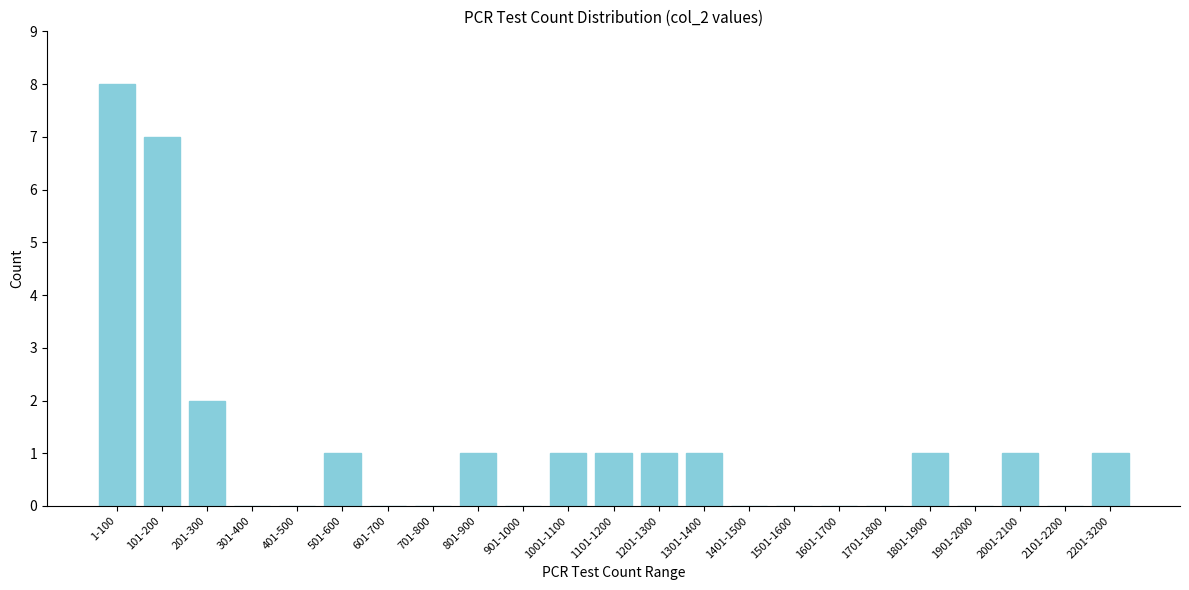

Reading left to right, list all the values displayed in this chart.

1-100=8	101-200=7	201-300=2	301-400=0	401-500=0	501-600=1	601-700=0	701-800=0	801-900=1	901-1000=0	1001-1100=1	1101-1200=1	1201-1300=1	1301-1400=1	1401-1500=0	1501-1600=0	1601-1700=0	1701-1800=0	1801-1900=1	1901-2000=0	2001-2100=1	2101-2200=0	2201-3200=1